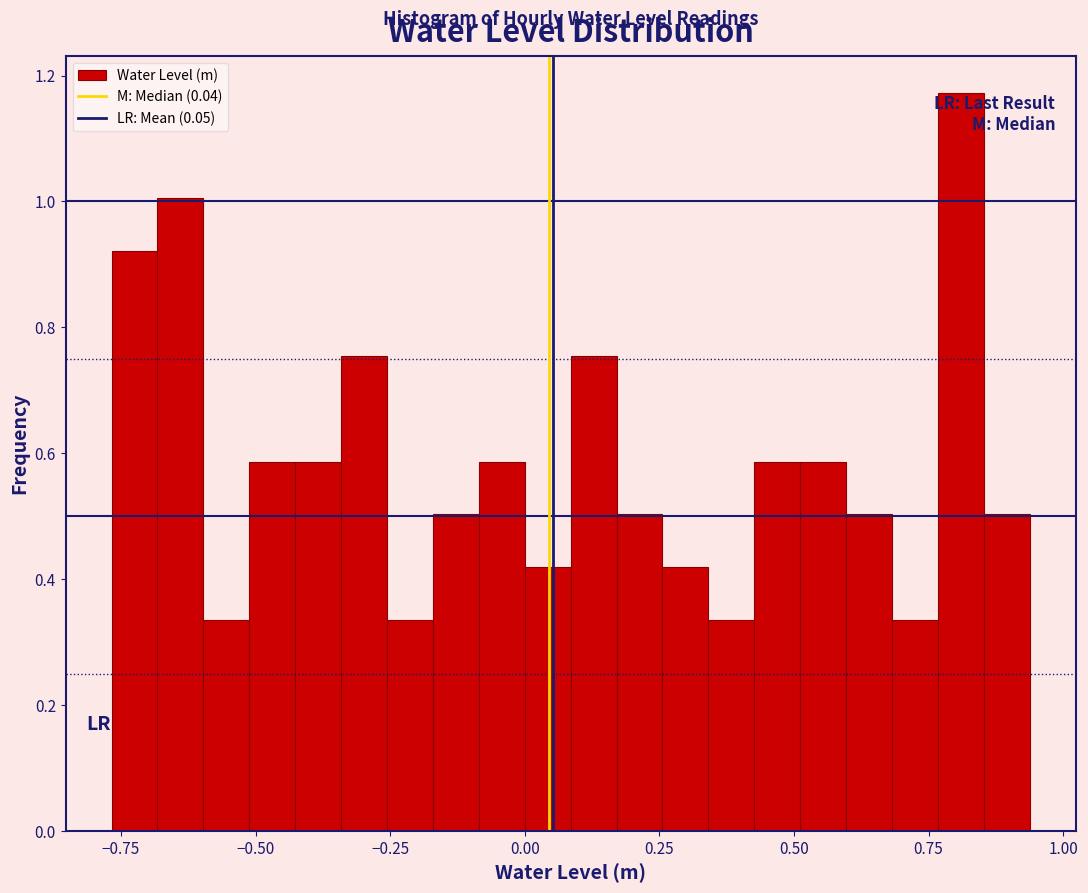

Read against the x-axis, roughly where is the centre of the tallest bar?

0.80